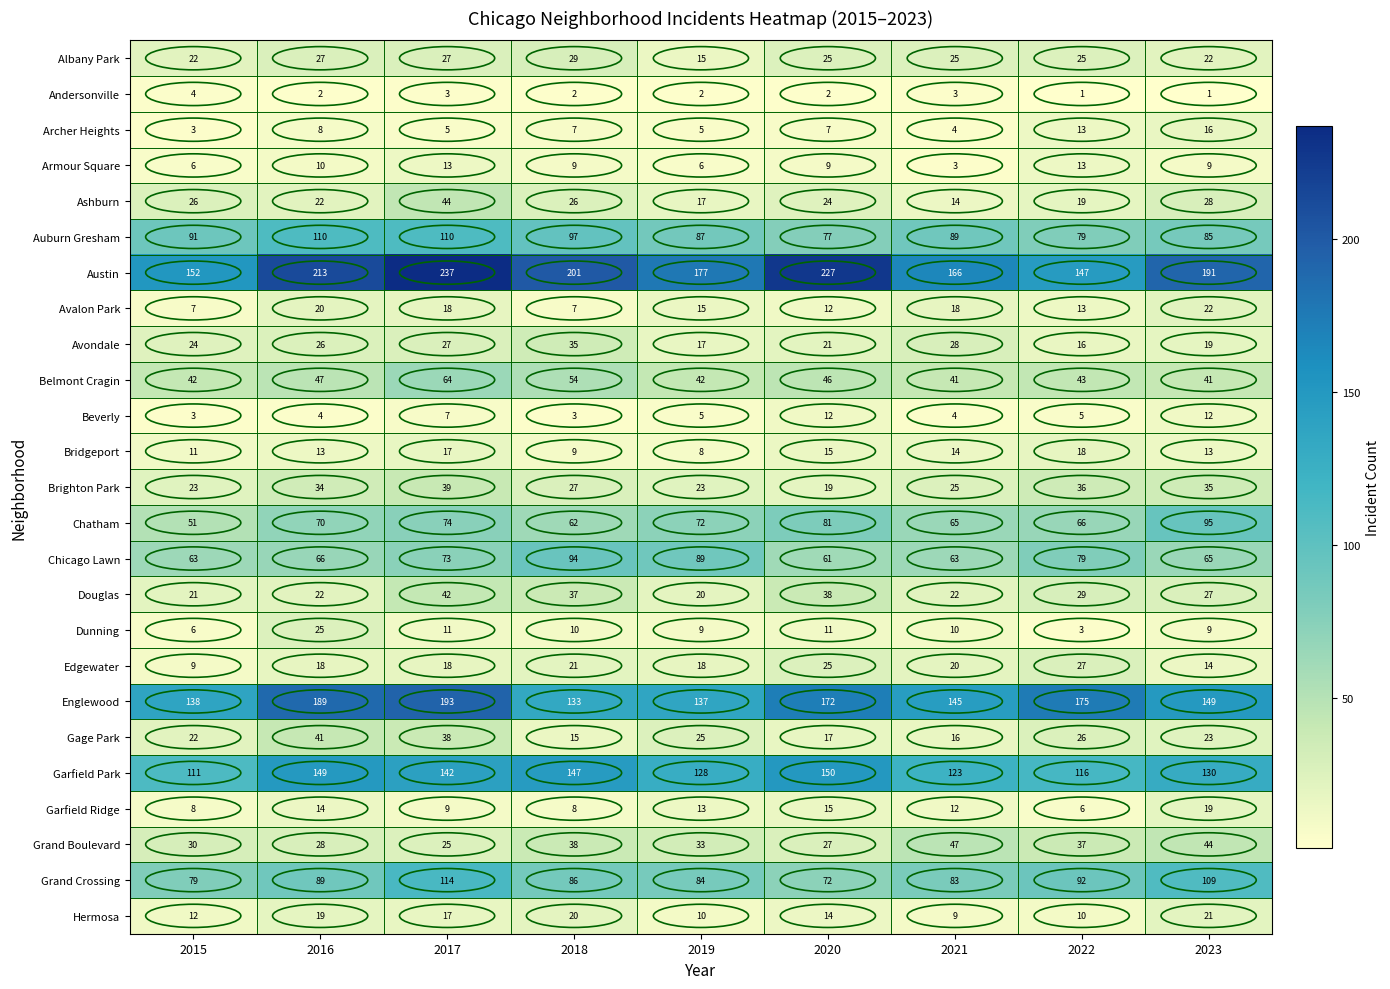

Where does the Dunning series first go above 10?

2016